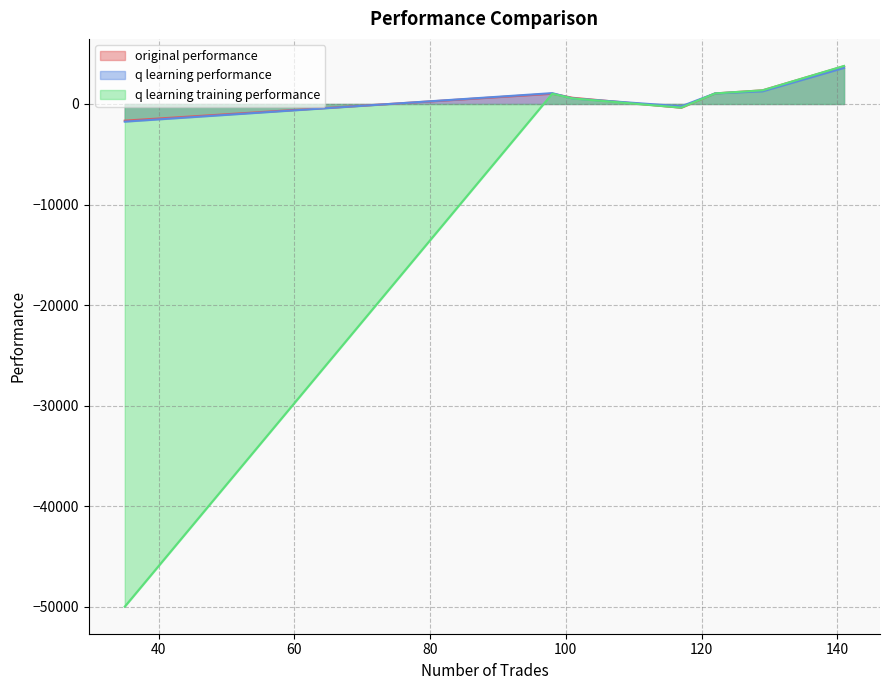

How many distinct data groups are displayed?

3